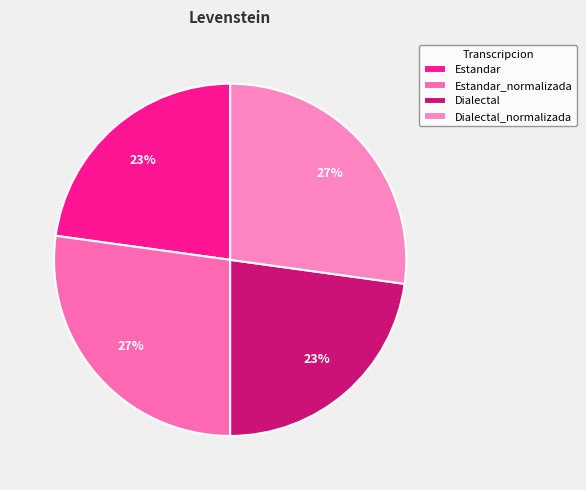

How much of the chart is everything except Estandar?

77.2%